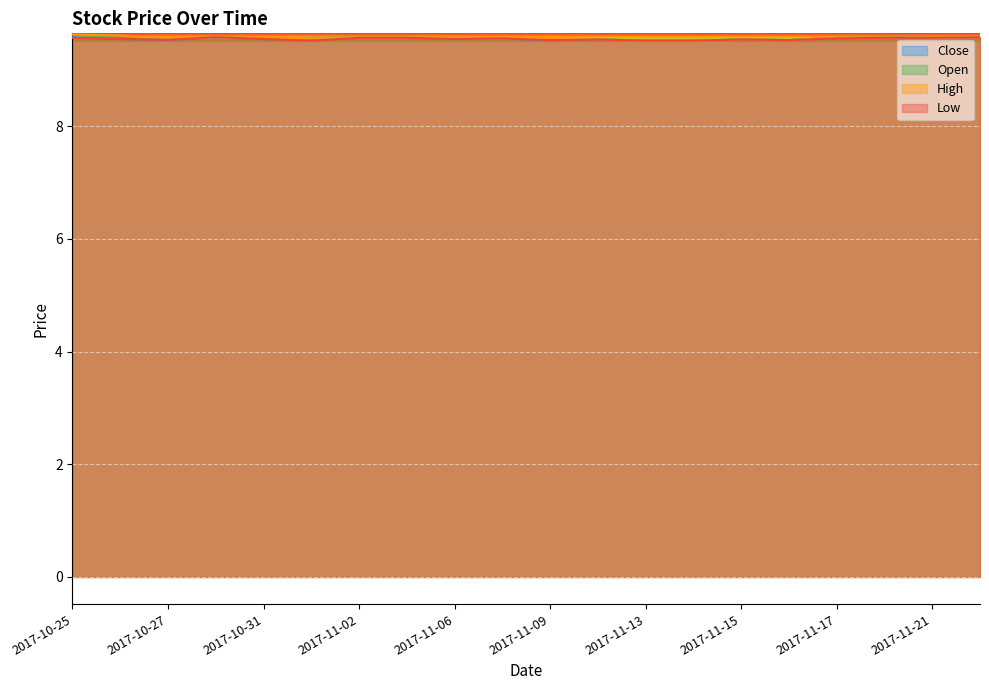

True or false: Low and Open intersect in this chart.

False